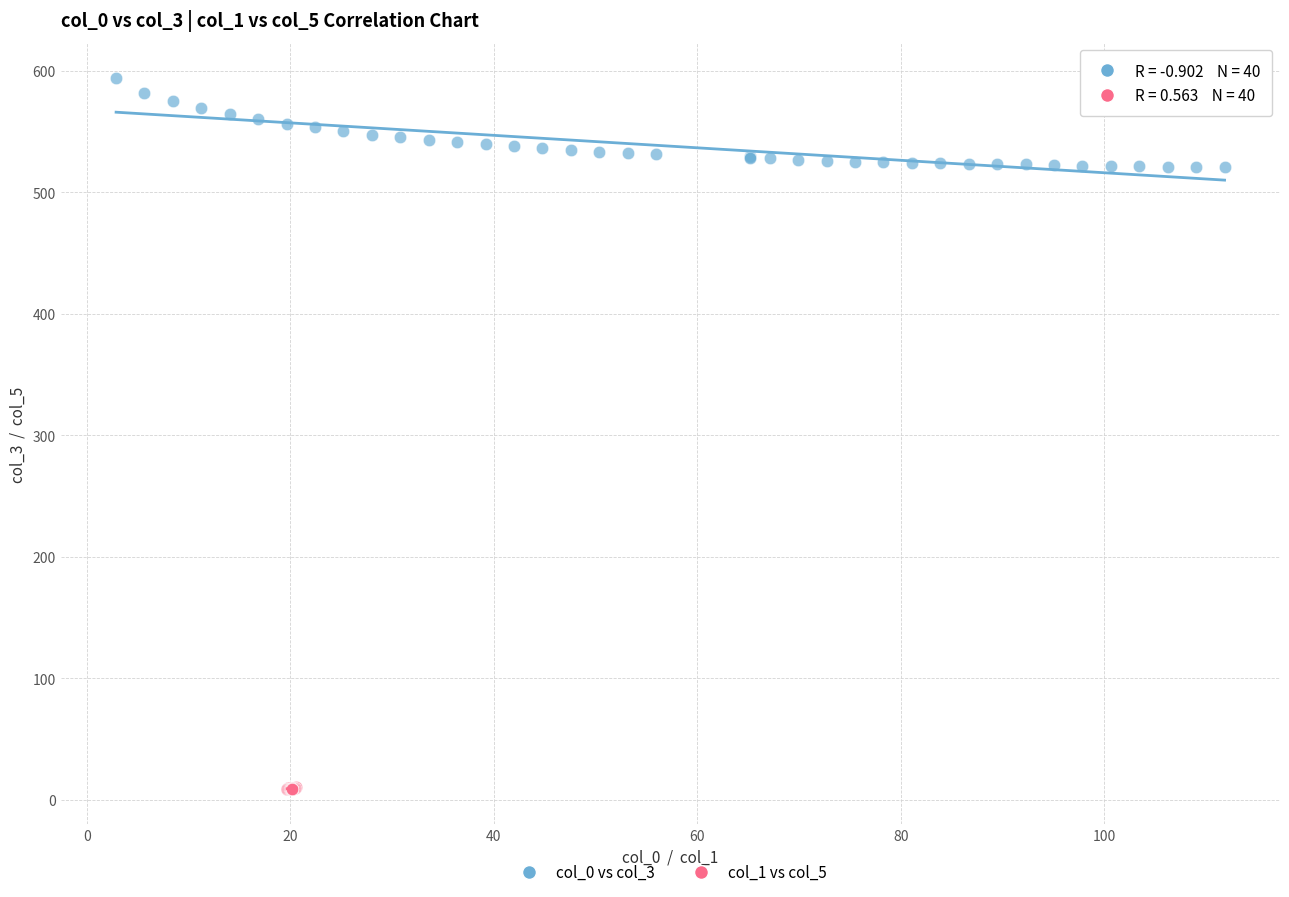

Which series reaches the minimum Y coordinate?

col_1 vs col_5